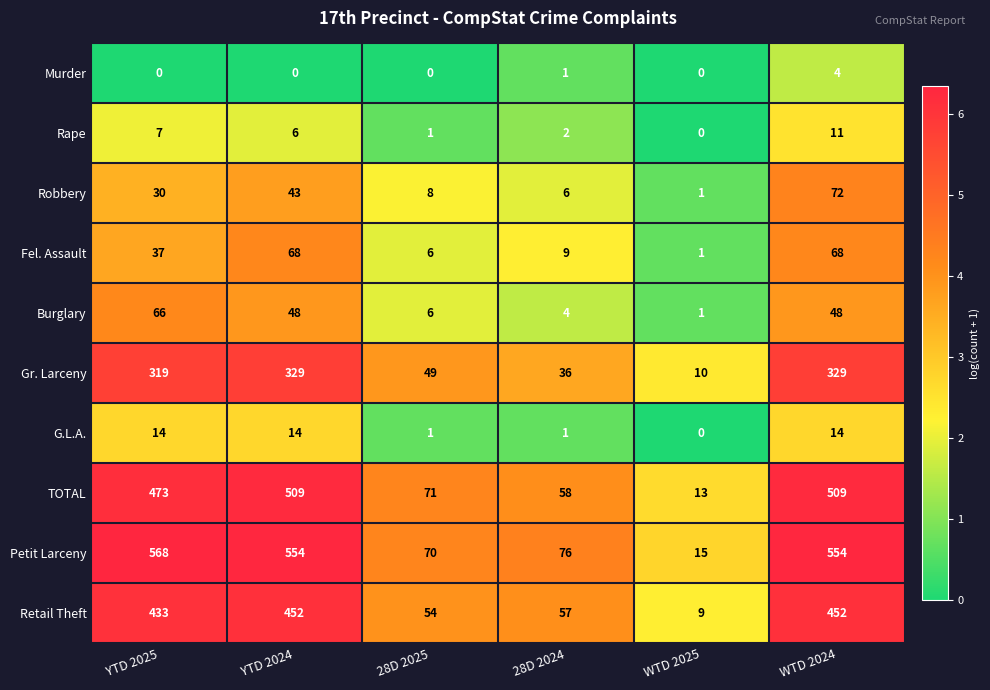

Where is Rape nearest to the value 5?

YTD 2024